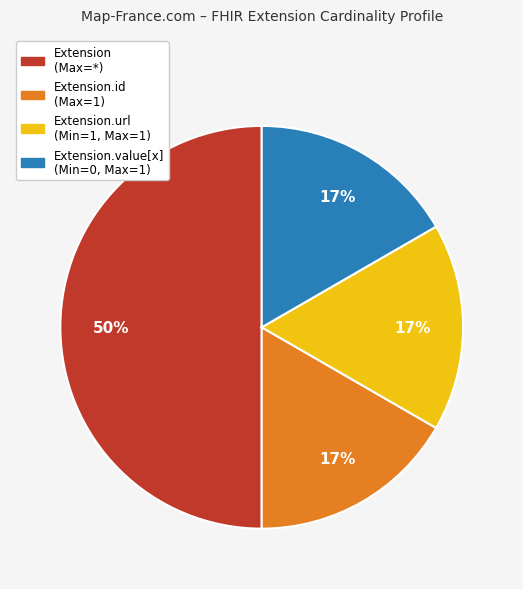

To the nearest percent, what is the average slice percentage?

25%